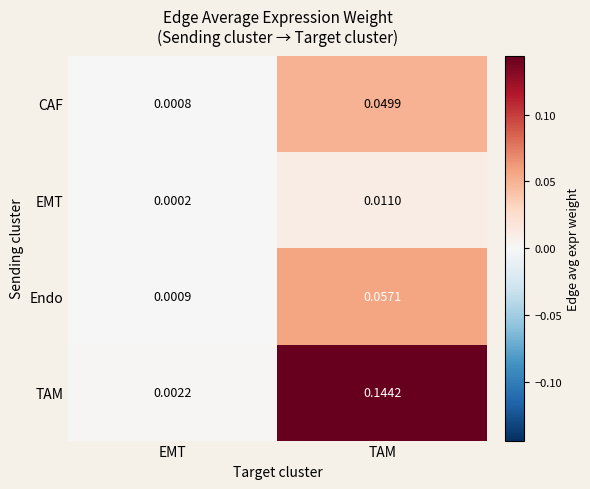

Which series has the largest range (max minus min)?

TAM